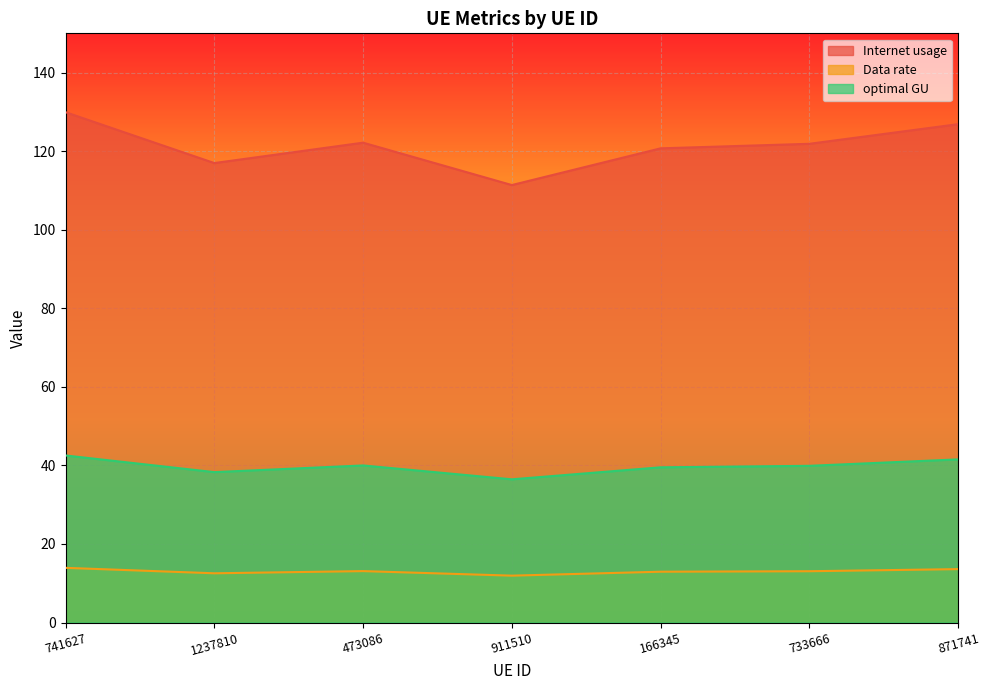

What is the difference between the Data rate values at 733666 and 741627?

0.9